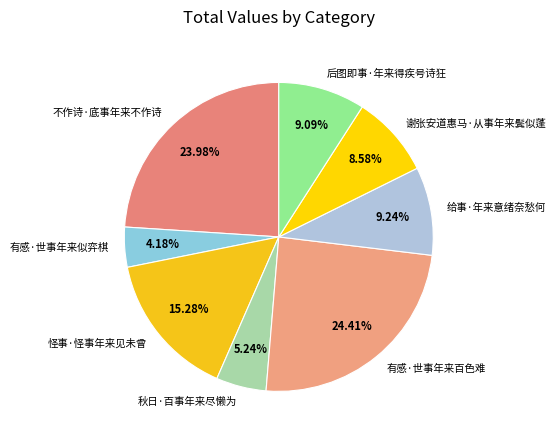

True or false: 谢张安道惠马·从事年来鬓似蓬 accounts for 9% of the total.

True